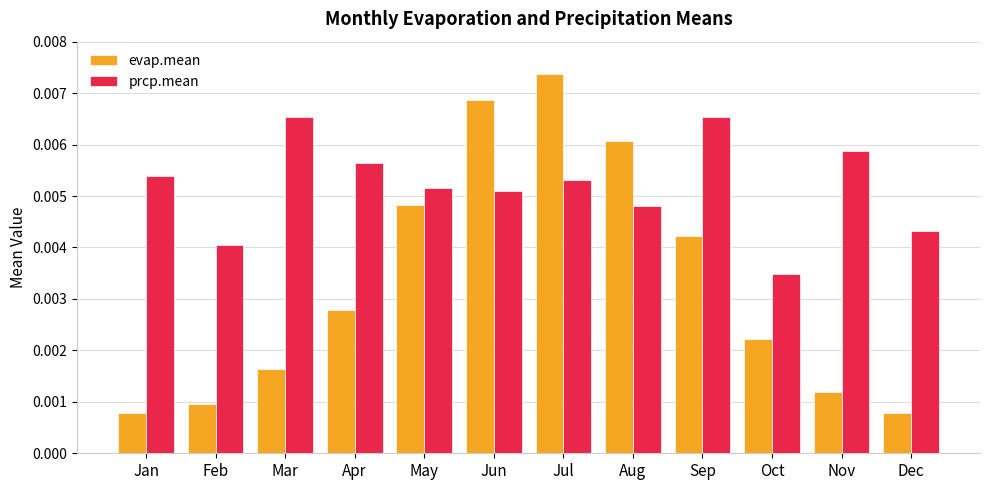

At Apr, list the series in order from smallest to largest.

evap.mean, prcp.mean